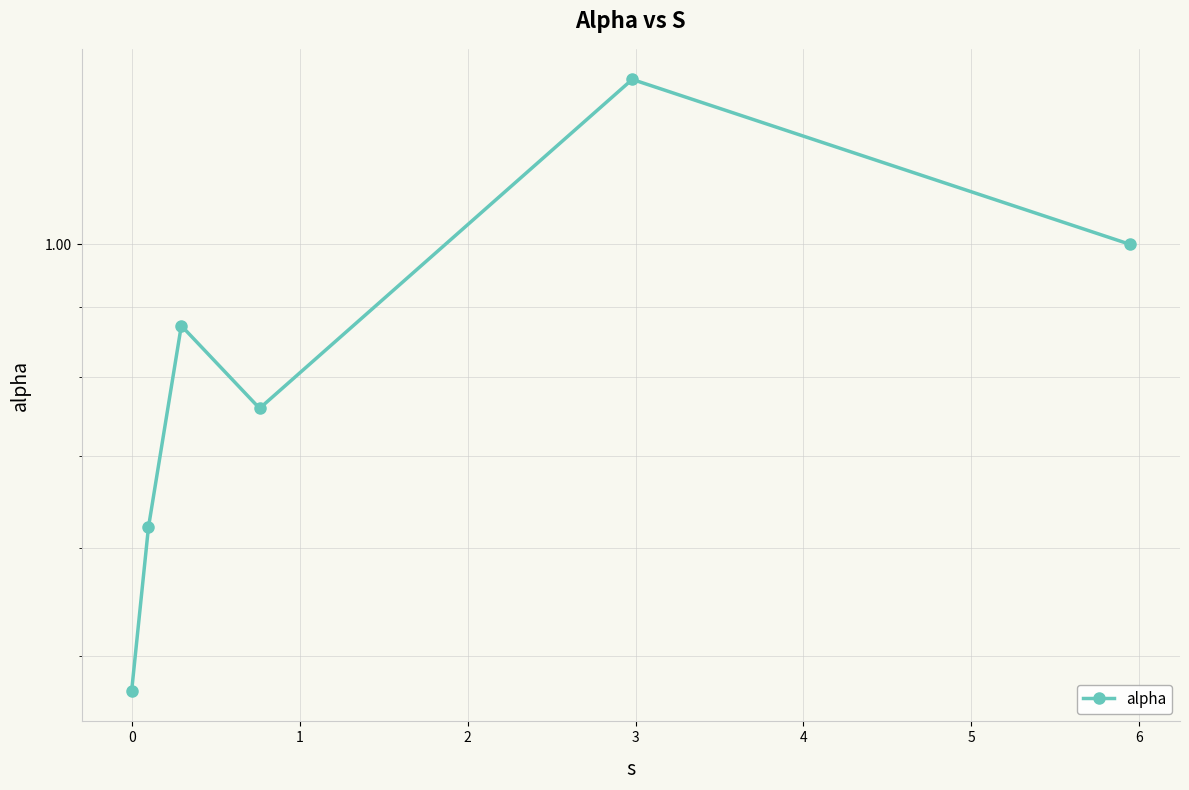

Is this an area chart (filled region under the line)?

No